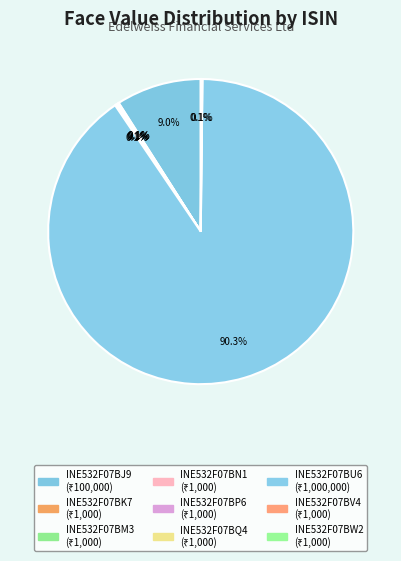

The INE532F07BU6 slice represents 81% of the pie. True or false?

False